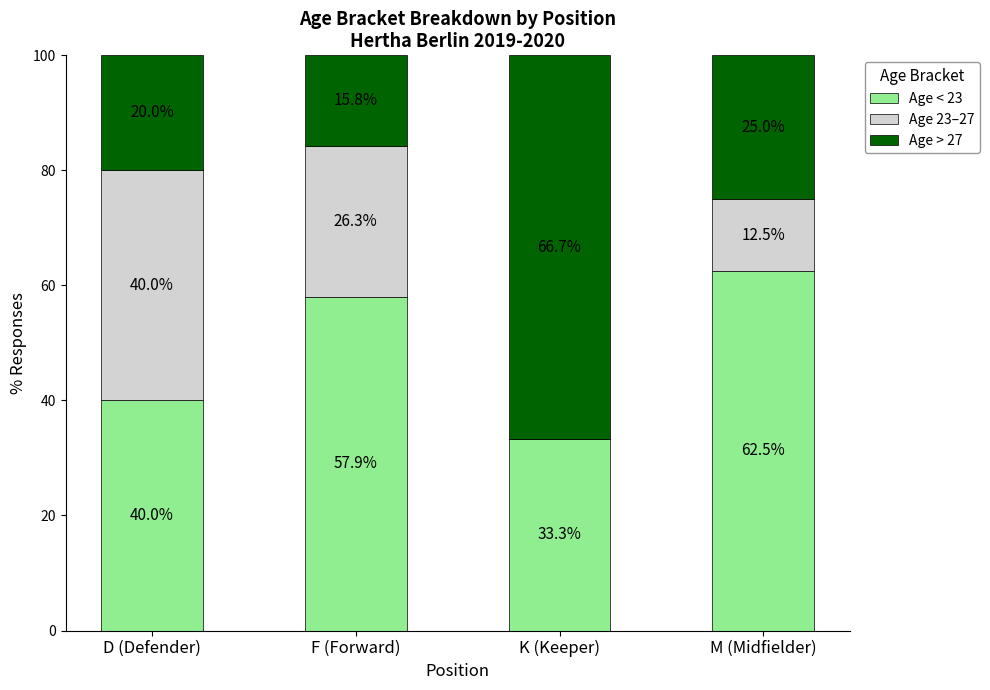

What is the sum of the Age < 23 values at M (Midfielder) and F (Forward)?

120.4